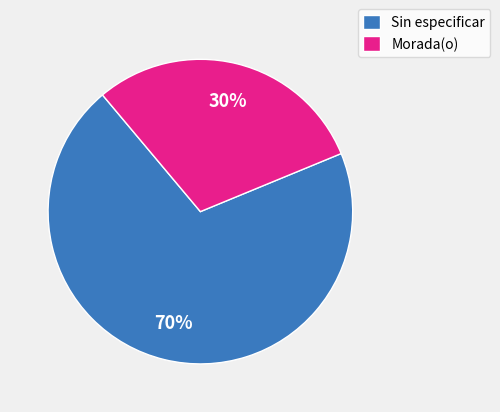

To the nearest percent, what percentage of the pie is Morada(o)?

30%